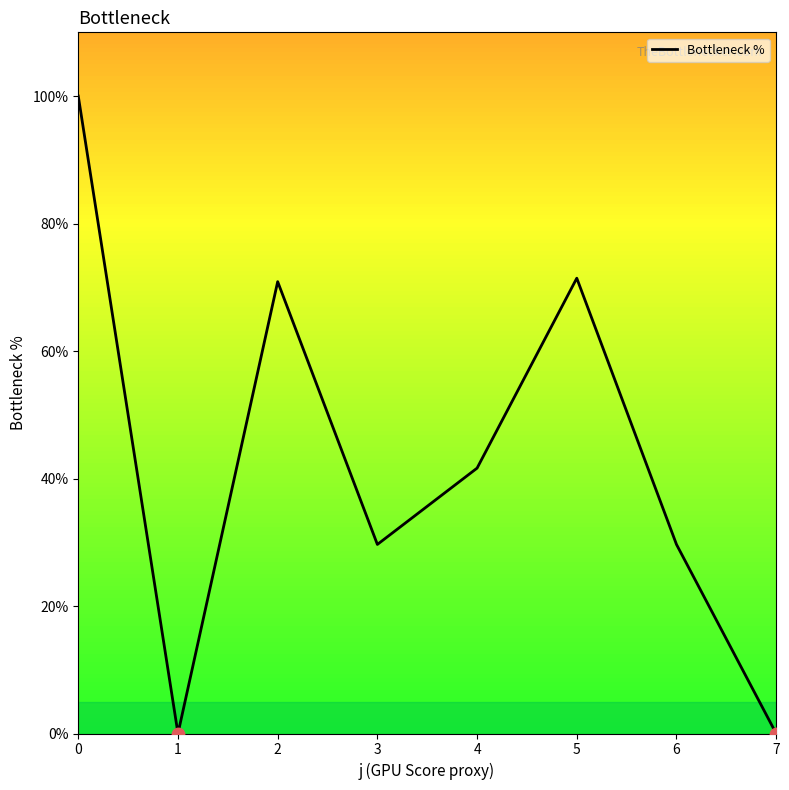

Which has a higher value, 7 or 2?

2